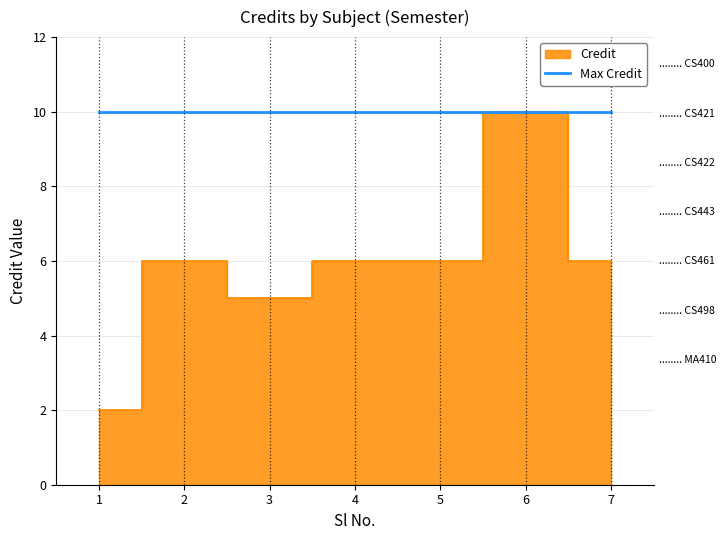

Is it true that the value at 1 is 3?

False